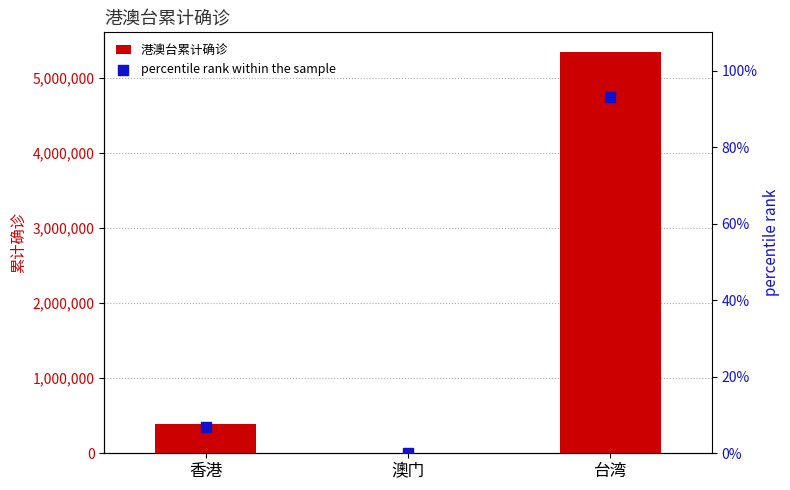

What is the total value across all series at 澳门?

793.0